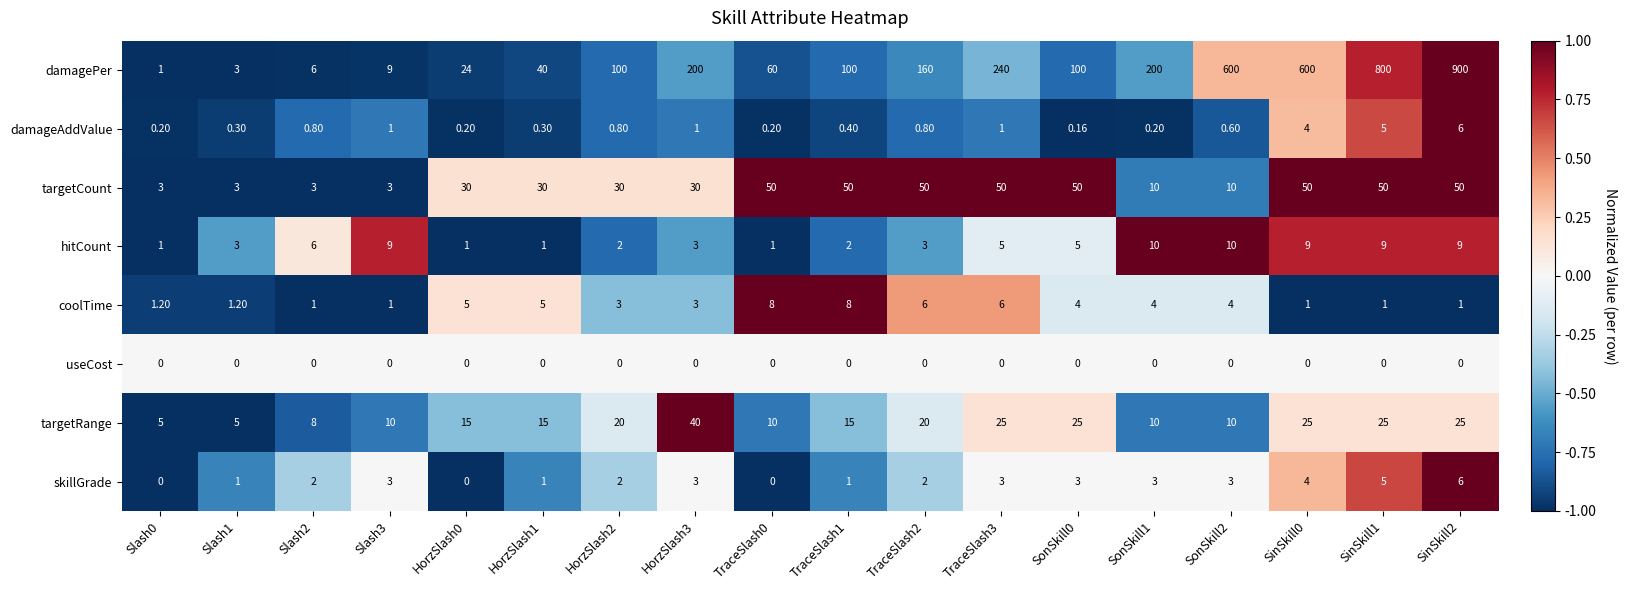

Between HorzSlash2 and TraceSlash2, which series saw the biggest shift?

damagePer